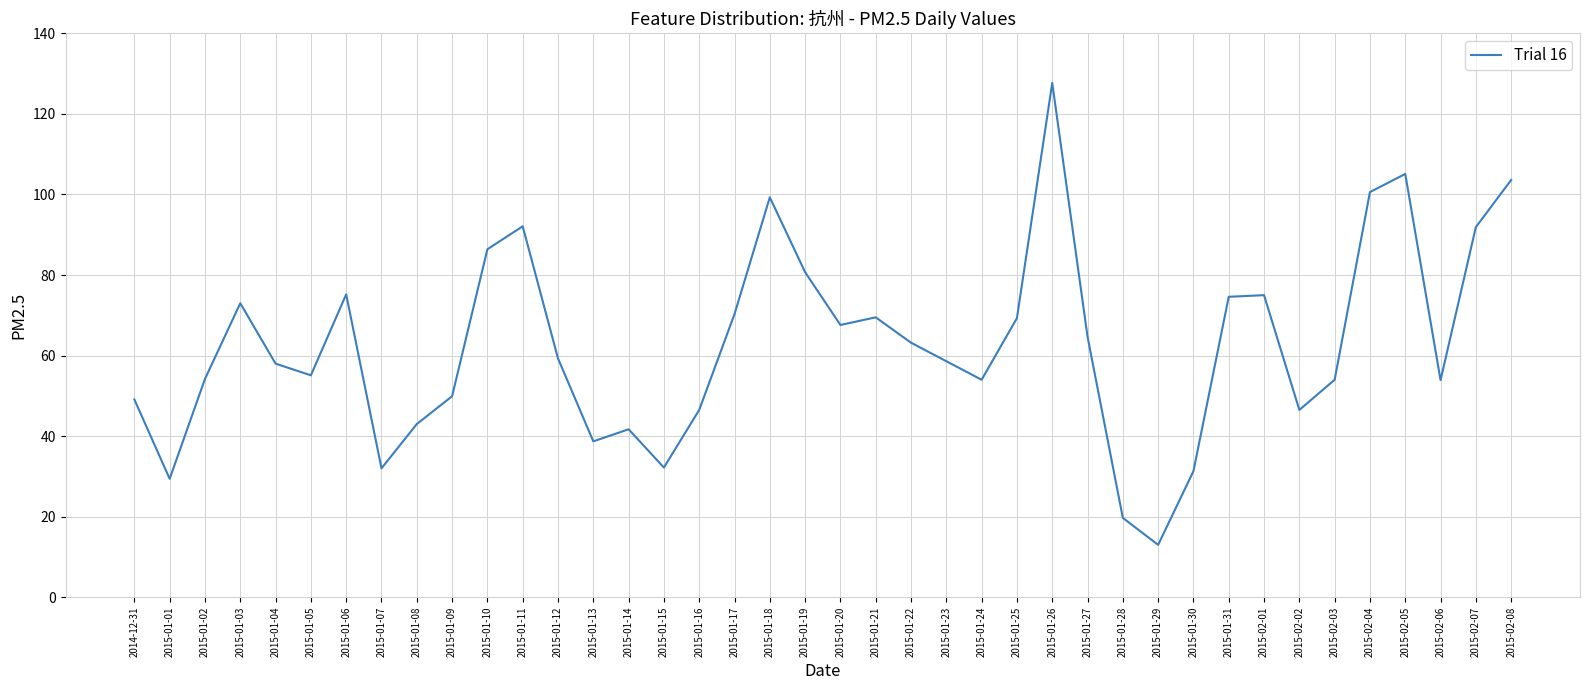

Between 2015-01-10 and 2015-01-08, which is larger?

2015-01-10